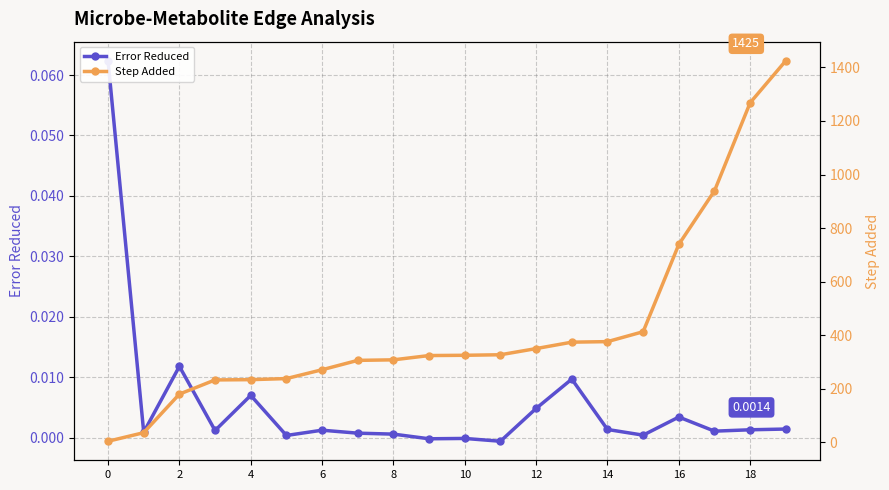

At 4, list the series in order from smallest to largest.

Error Reduced, Step Added